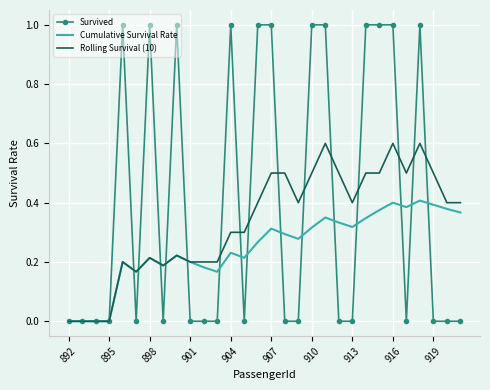

List the series in order of their peak value, lowest first.

Cumulative Survival Rate, Rolling Survival (10), Survived